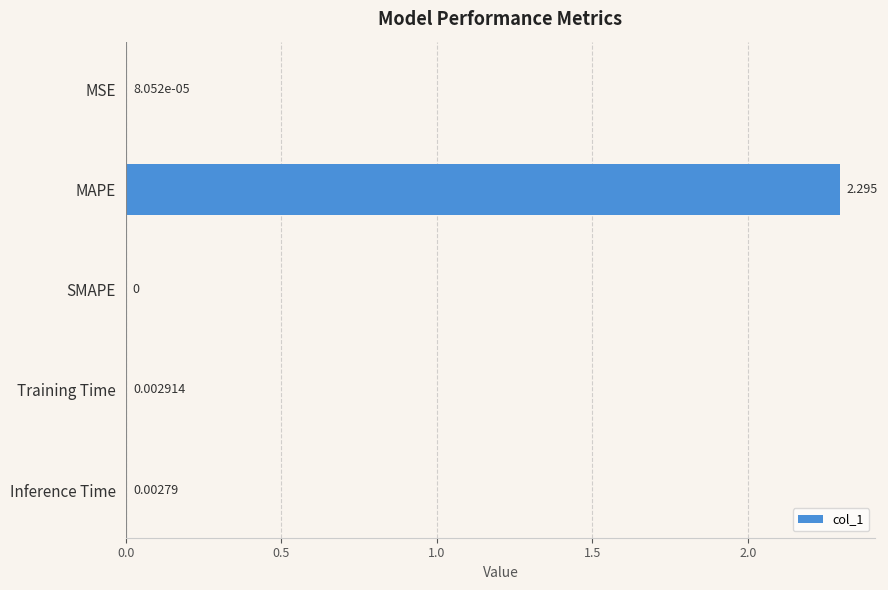

Are the bars horizontal?

Yes